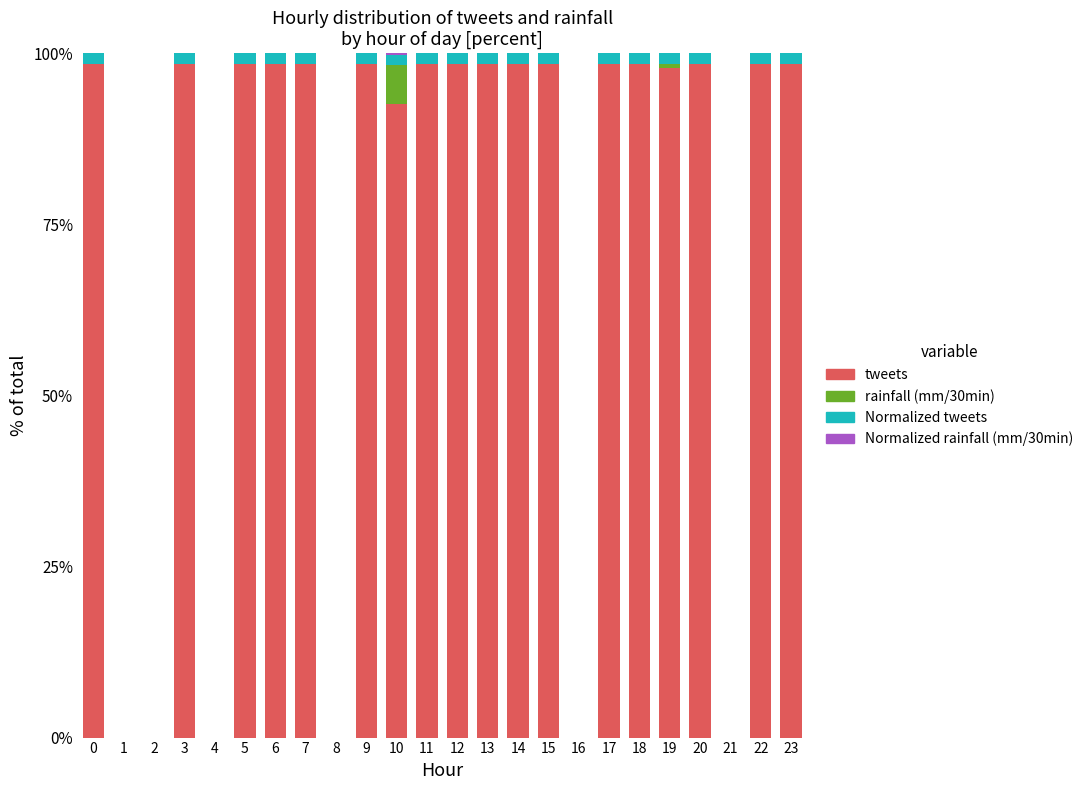

The tweets series shows -34.8 at 2. True or false?

False